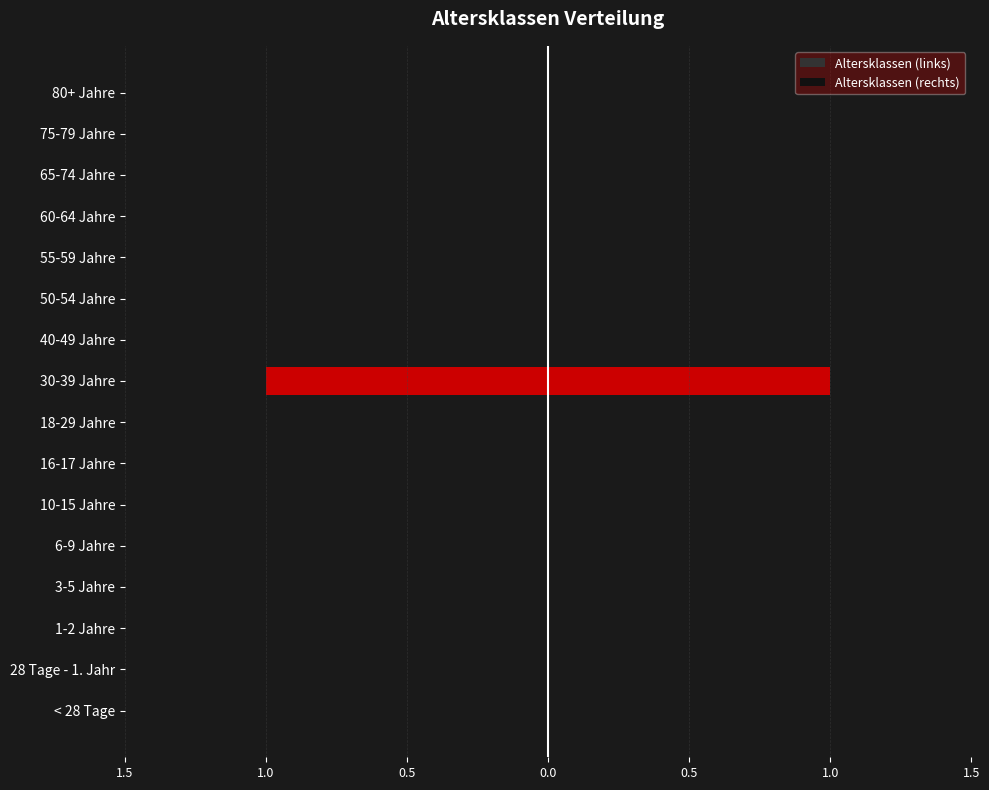

At how many categories does at least one series exceed 0?

1